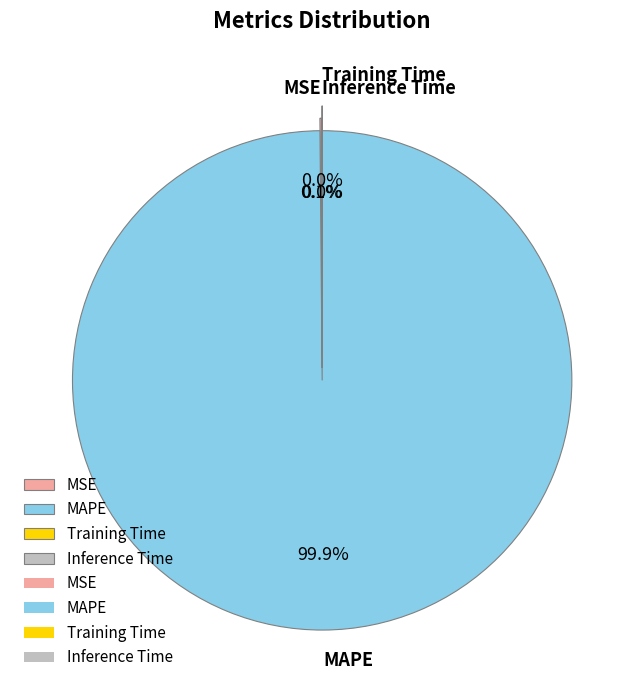

What percentage is NOT represented by MAPE?

0.1%